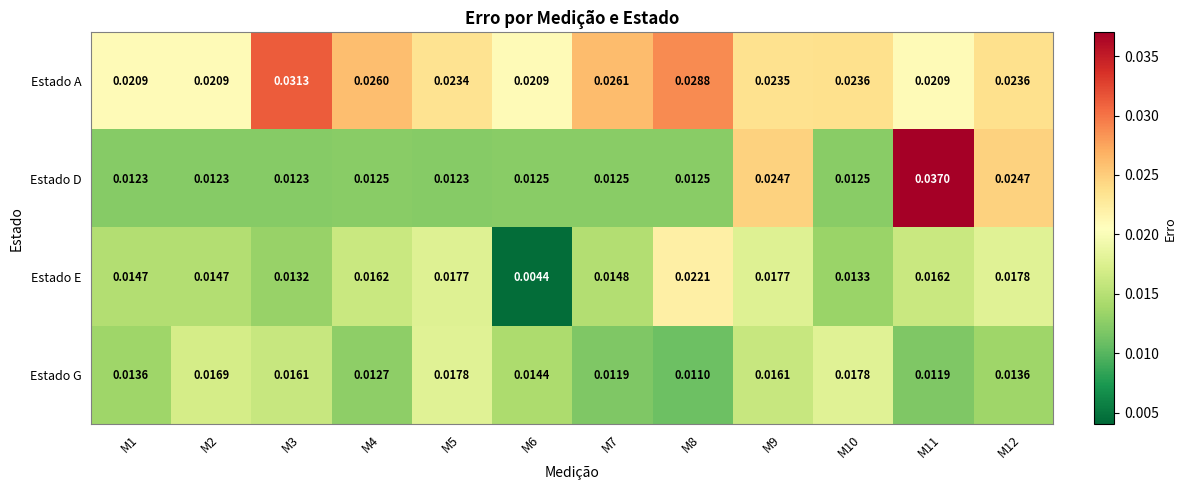

Which series has the largest total across all categories?

Estado A